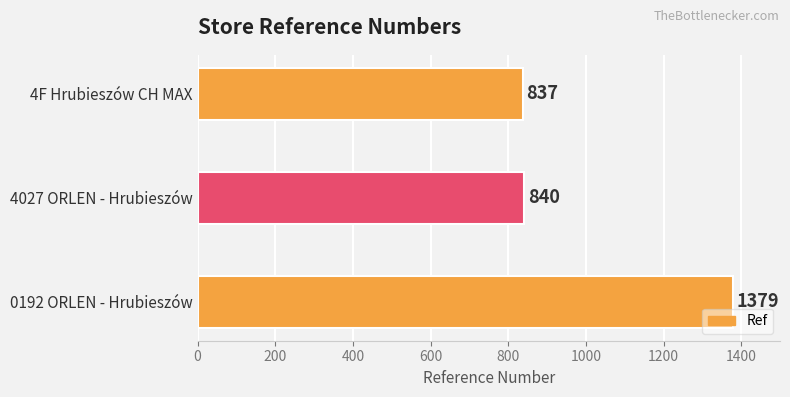

Rank the categories by value from highest to lowest.

0192 ORLEN - Hrubieszów, 4027 ORLEN - Hrubieszów, 4F Hrubieszów CH MAX